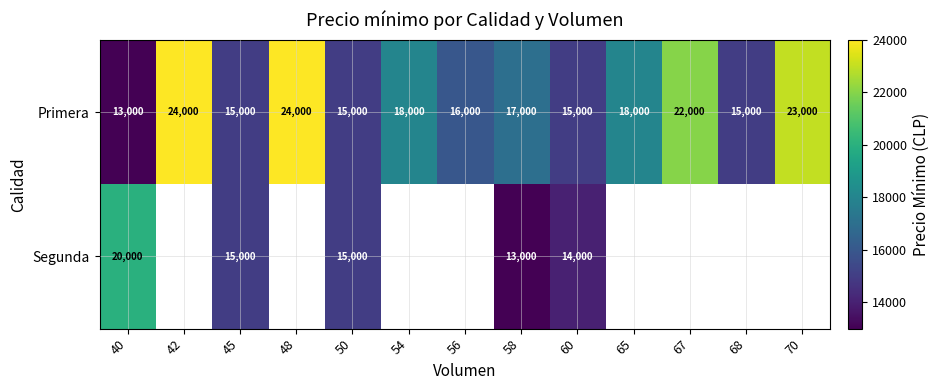

Count the number of categories in the chart.

13